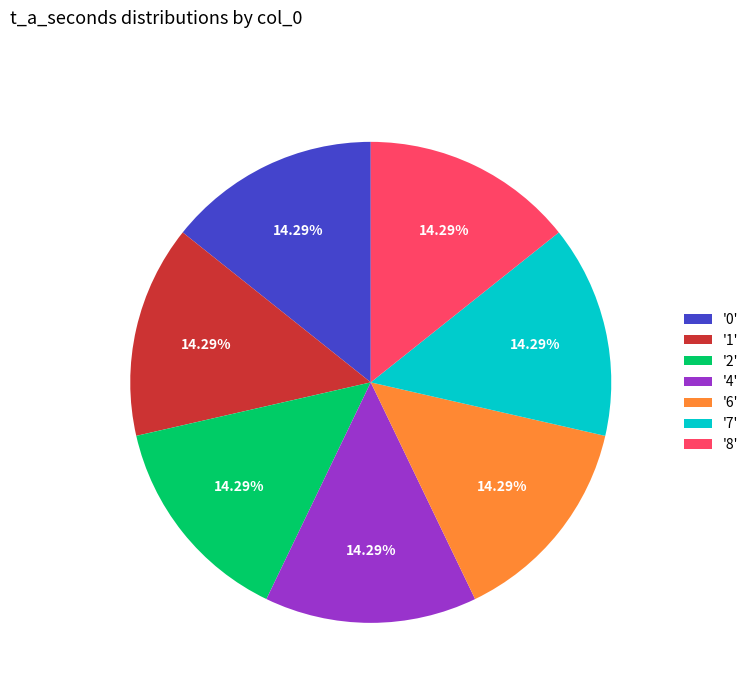

Is there any slice that represents more than half of the pie?

No